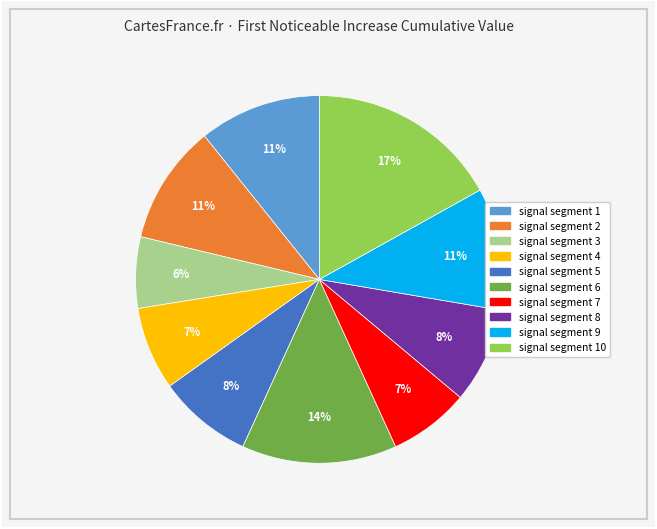

Does any single category account for the majority?

No